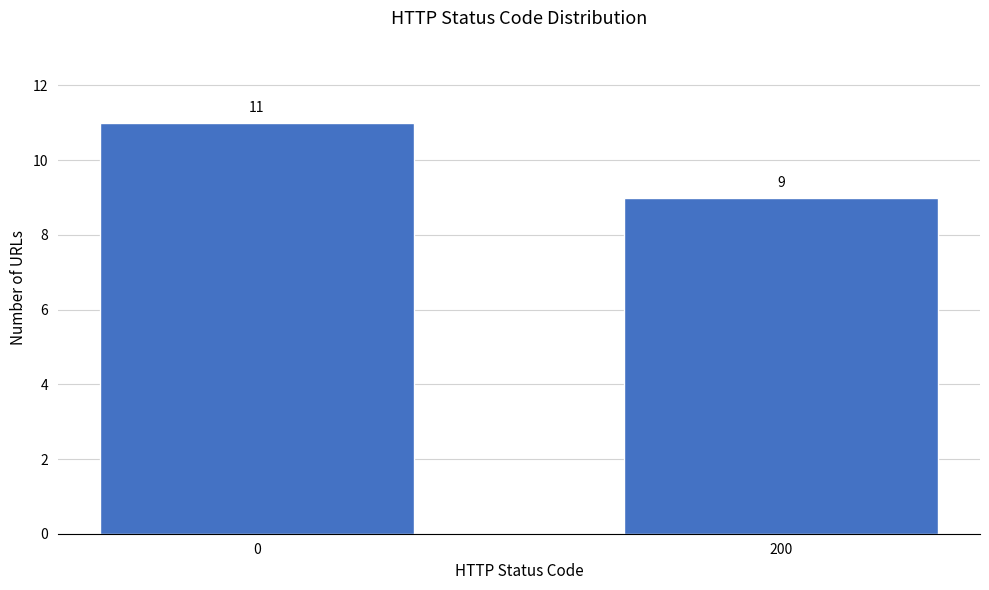

Reading left to right, extract all data points from this chart.

0=11	200=9